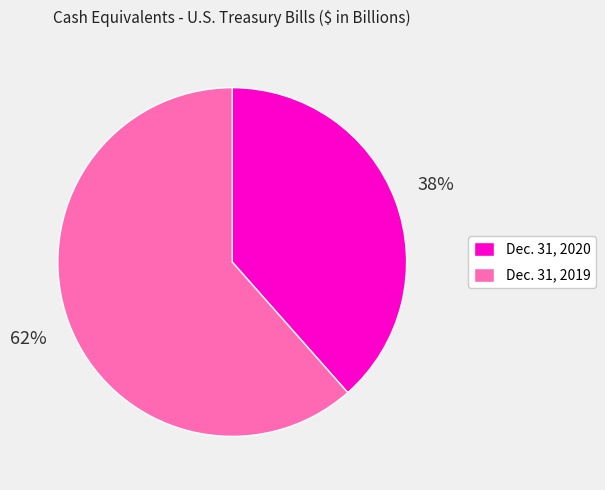

To the nearest percent, what percentage of the pie is Dec. 31, 2019?

62%